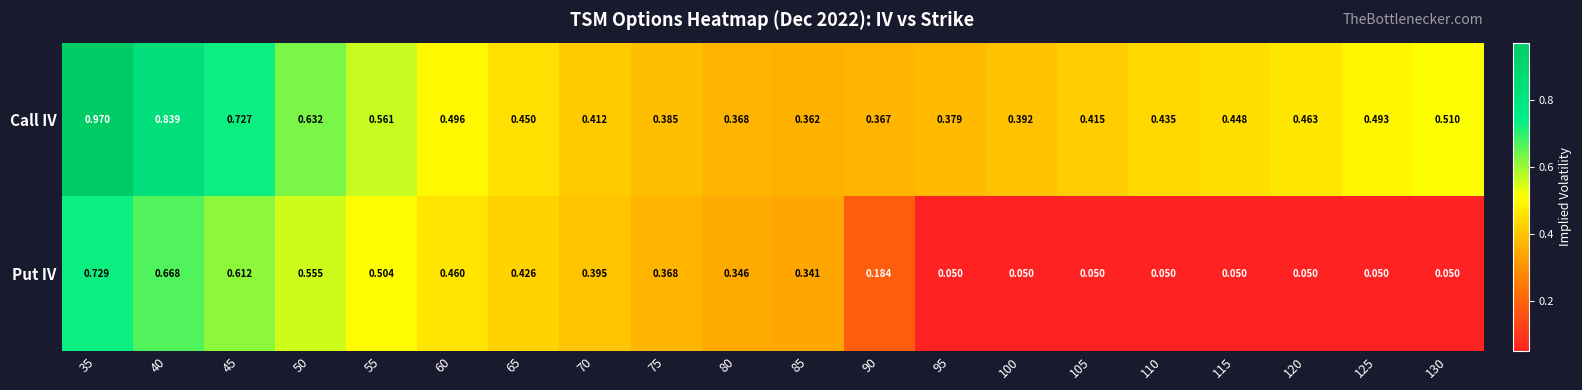

Is the value of Call IV at 40 greater than the value of Put IV at 80?

Yes